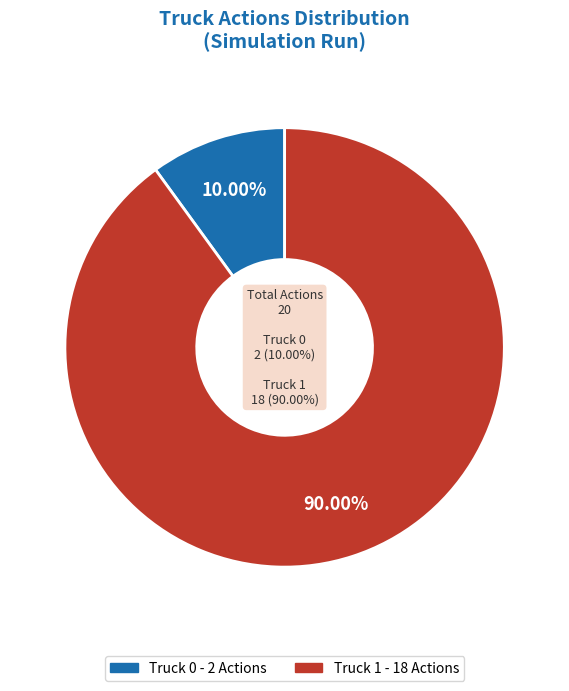

What is the majority slice?

Truck 1